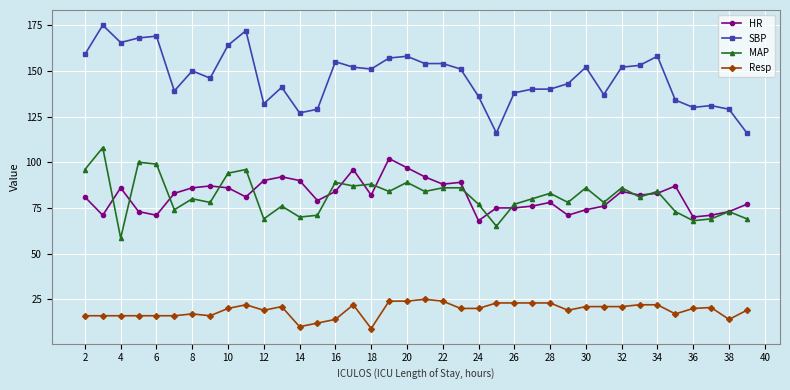

What is the maximum value for Resp?

25.0